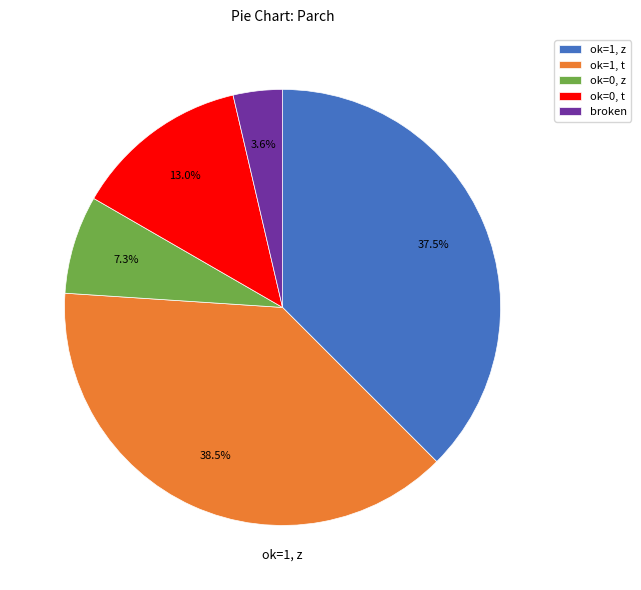

Is ok=1, t the majority of the pie?

No